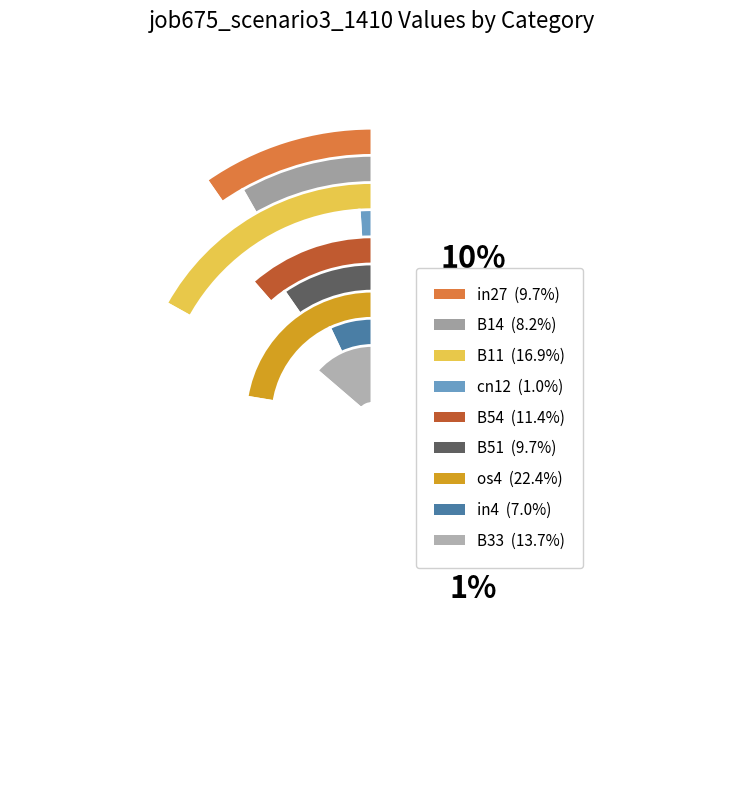

To the nearest percent, what is the difference between the B33 and B14 slice percentages?

5%